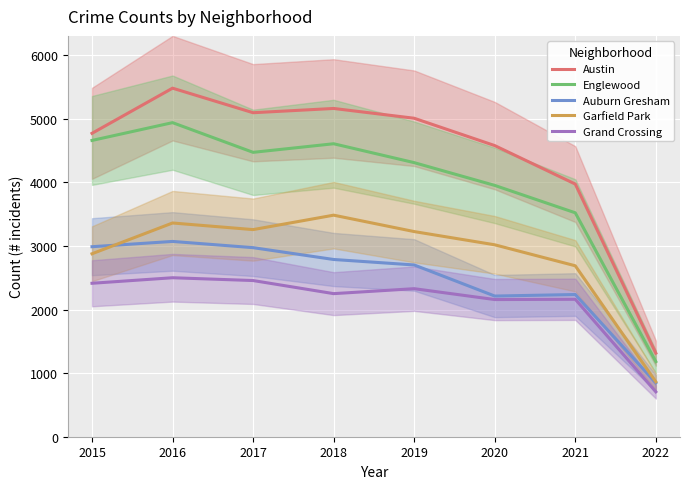

Rank the series by their average value, from lowest to highest.

Grand Crossing, Auburn Gresham, Garfield Park, Englewood, Austin